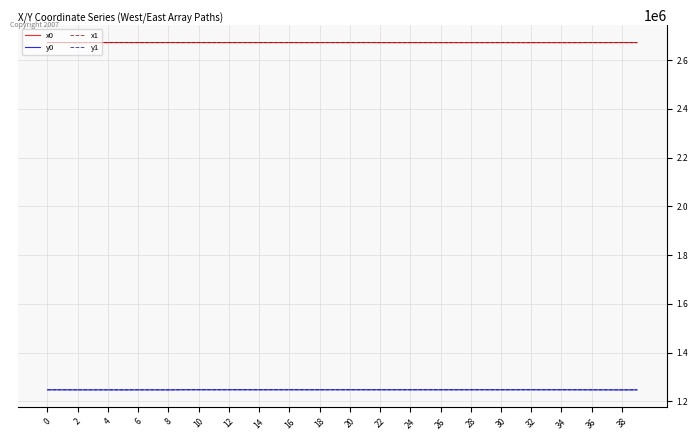

Does the chart have visible grid lines?

Yes